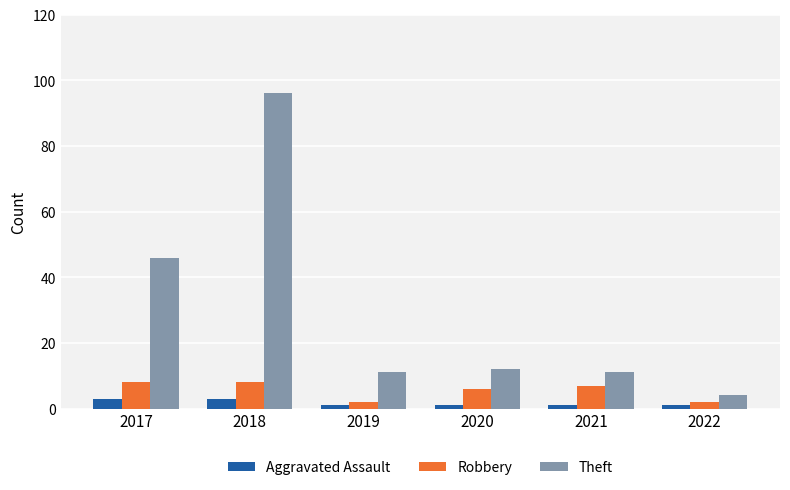

How many categories are shown in the chart?

6